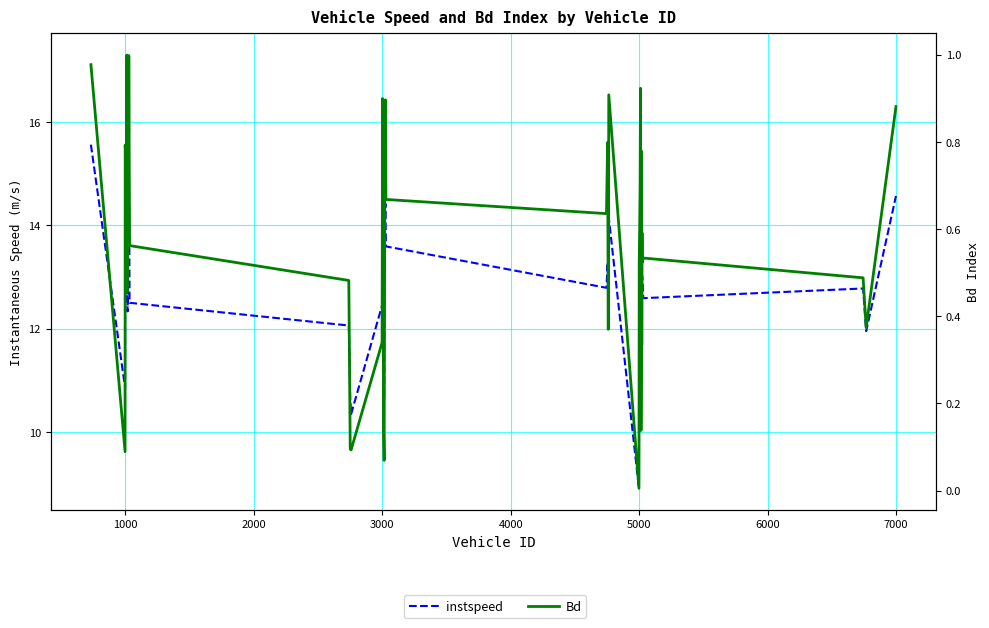

At which category does instspeed reach its first local valley?

1000